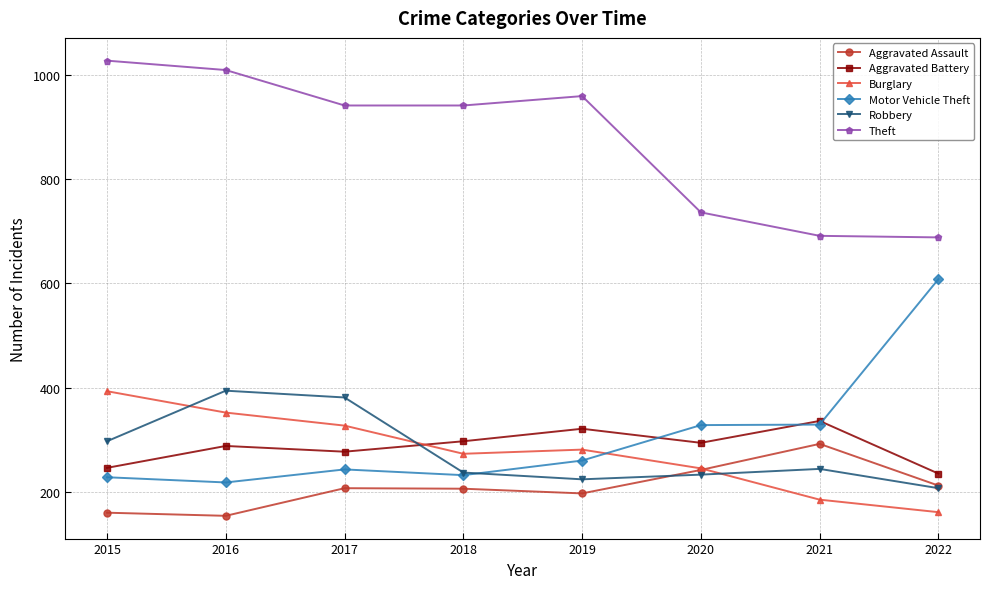

How many data points in Theft are less than 941?

3